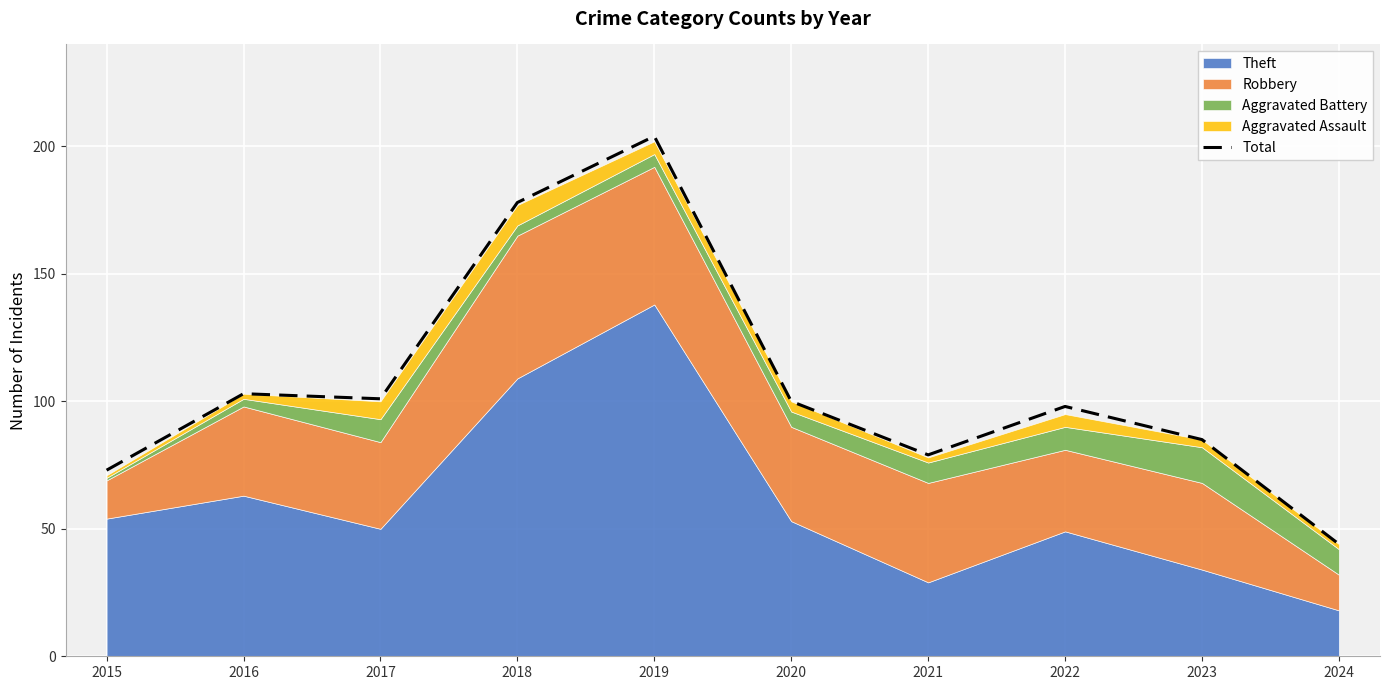

List the labels in order of value, largest first.

2019, 2018, 2016, 2017, 2020, 2022, 2023, 2021, 2015, 2024